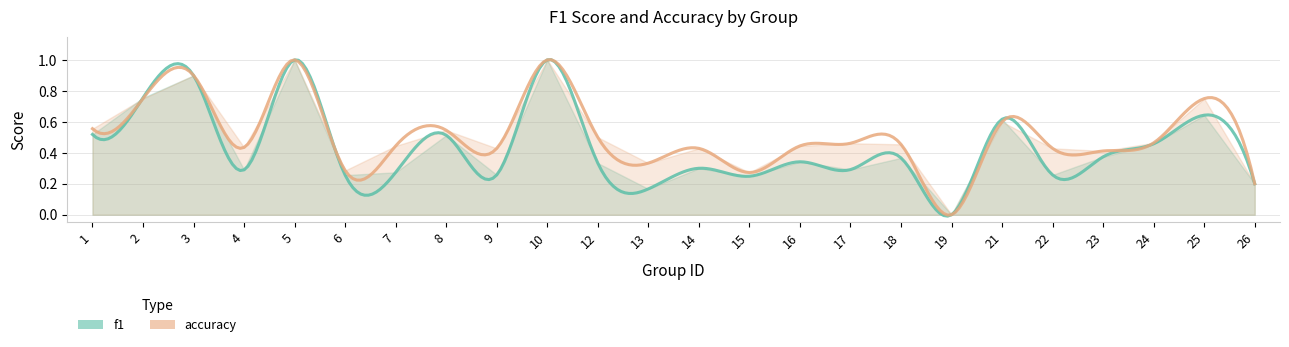

At which category is the sum across all series the highest?

5